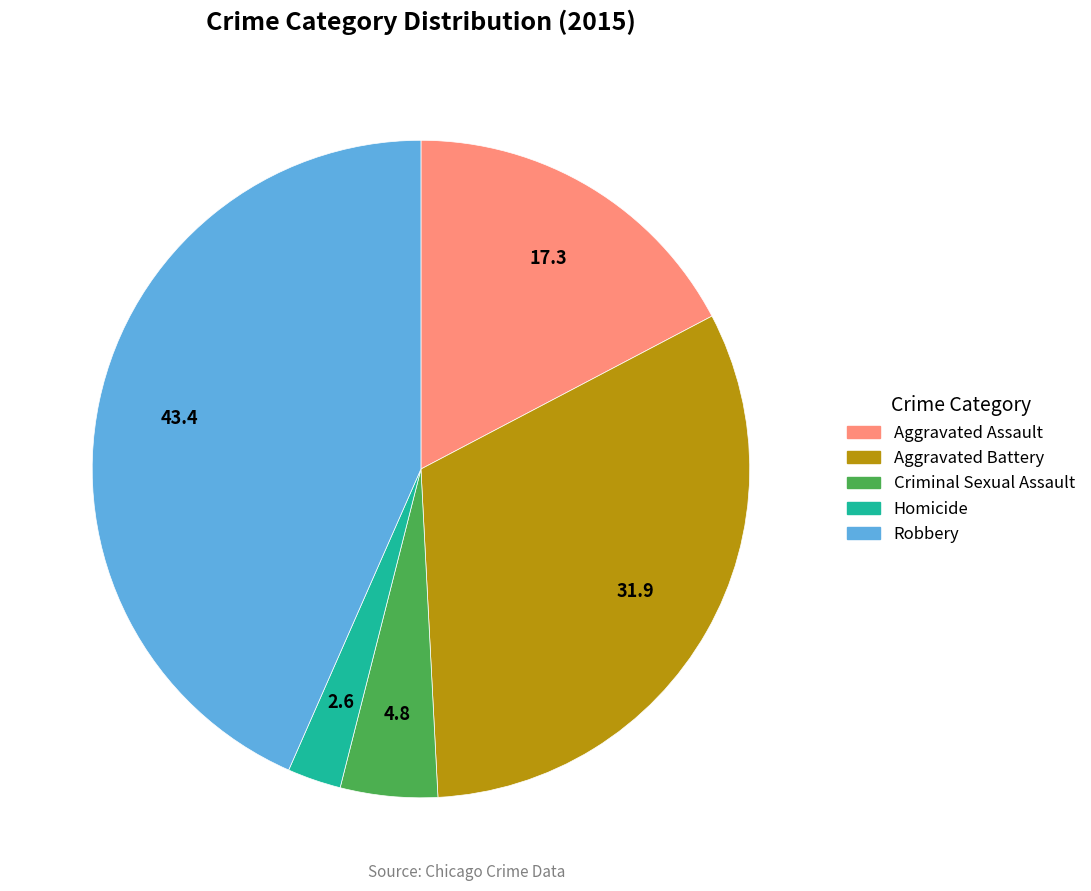

Which slice is the smallest?

Homicide